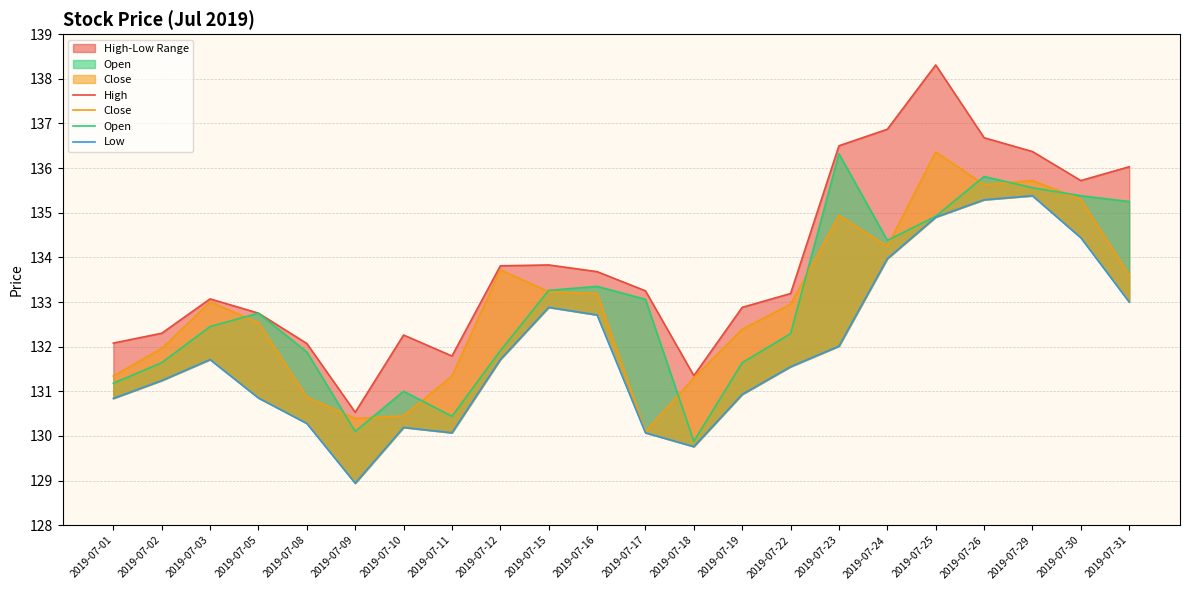

What is the value of the Open point at the 17th from the left?

134.4